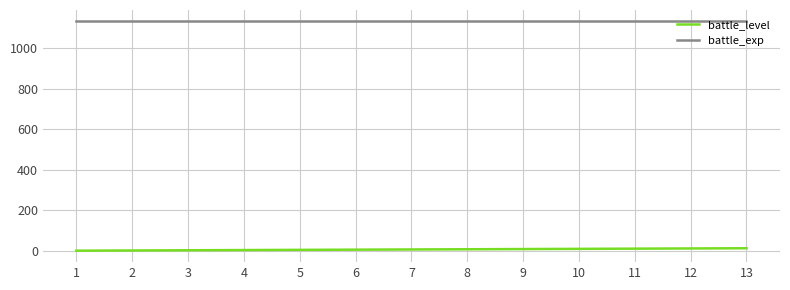

Is the value of battle_level at 7 greater than the value of battle_exp at 11?

No